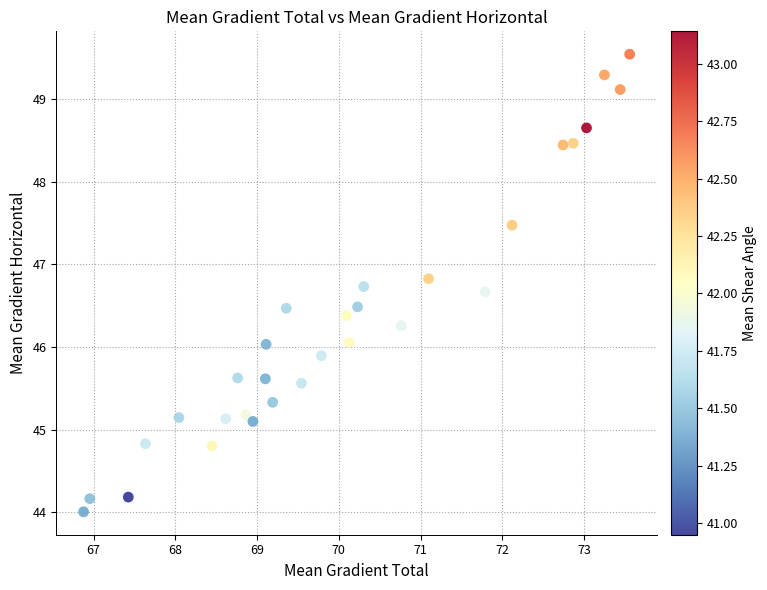

What is the range of Y values (max minus min)?

5.5